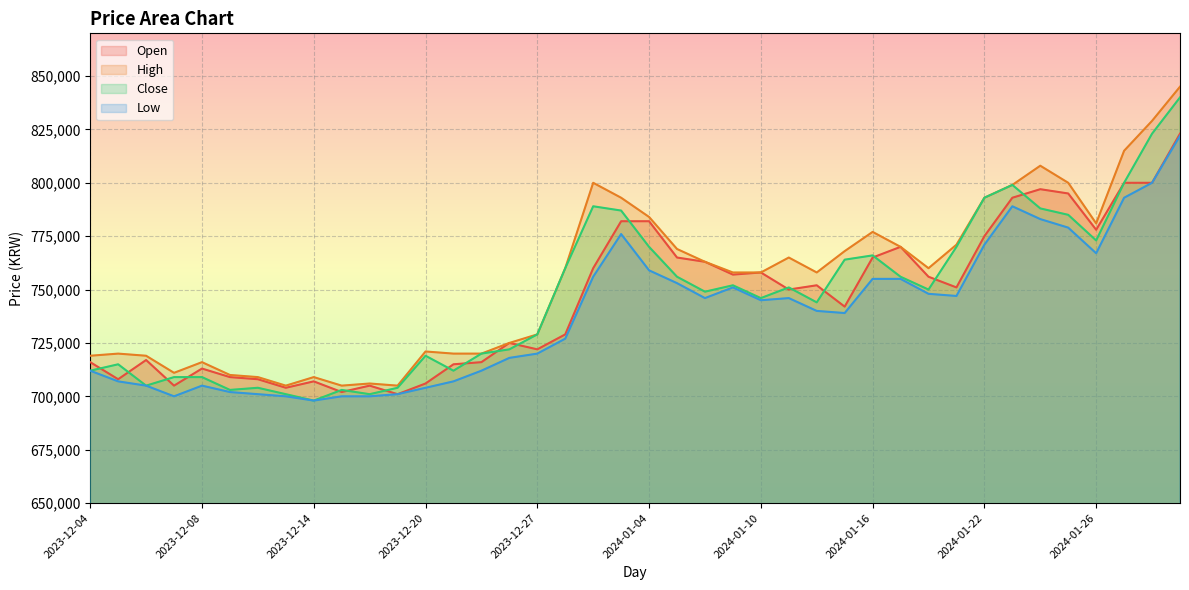

Rank the series by their maximum value, from lowest to highest.

Low, Open, Close, High